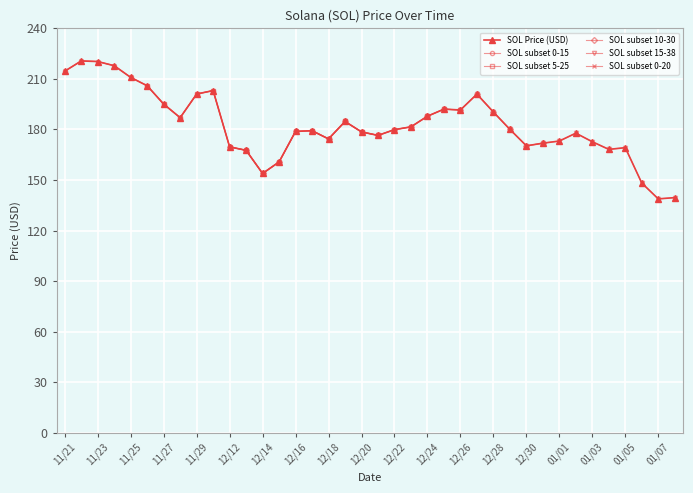

The value at 12/23 is 181.6. True or false?

True